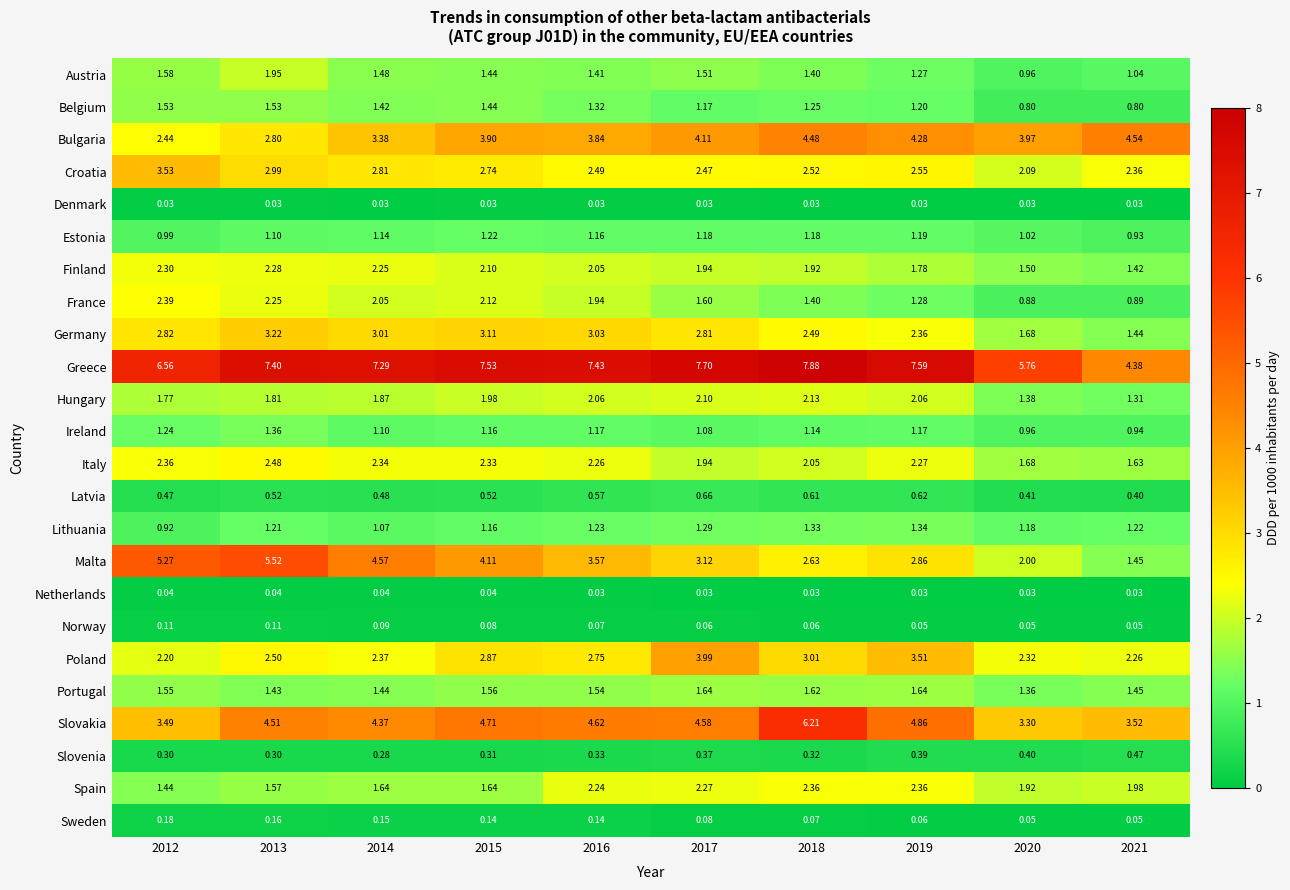

Is the value of Malta at 2017 greater than the value of Bulgaria at 2020?

No